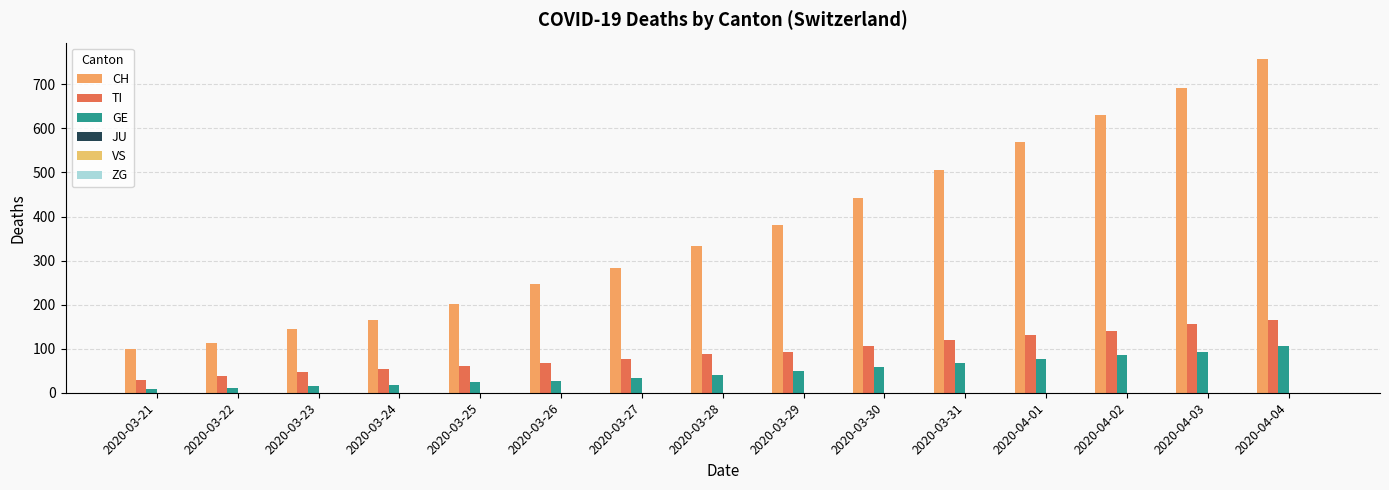

Where does the GE series first go above 41?

2020-03-29